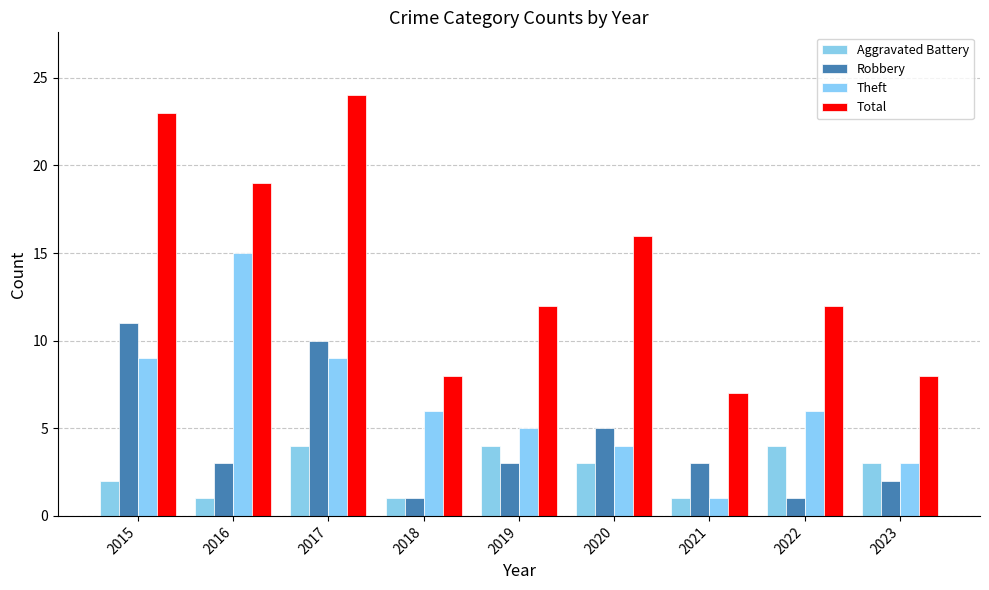

What are all the series names shown in the legend?

Aggravated Battery, Robbery, Theft, Total